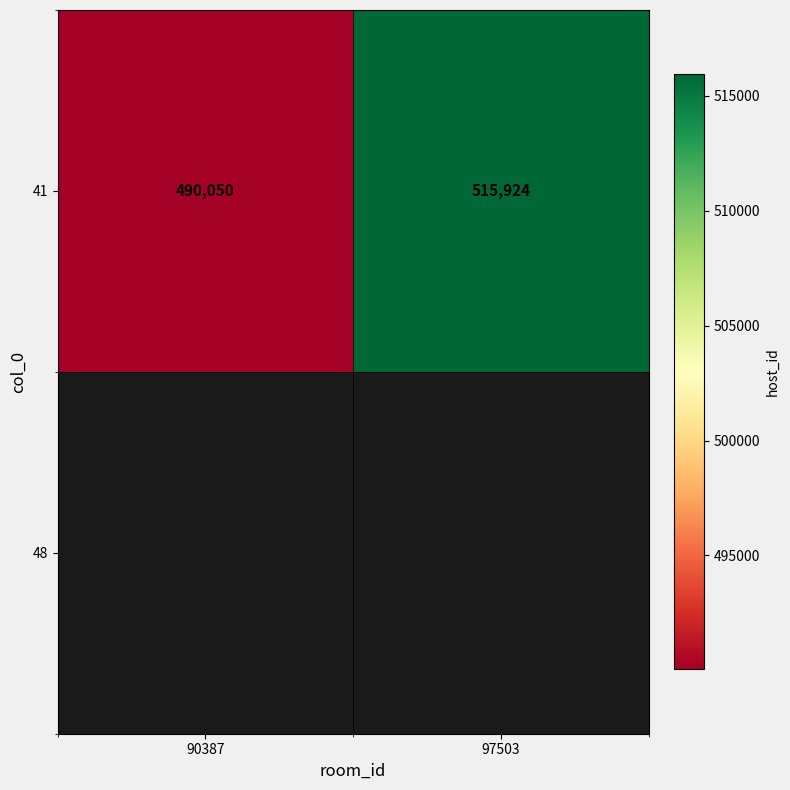

Read the value at 90387.

490050